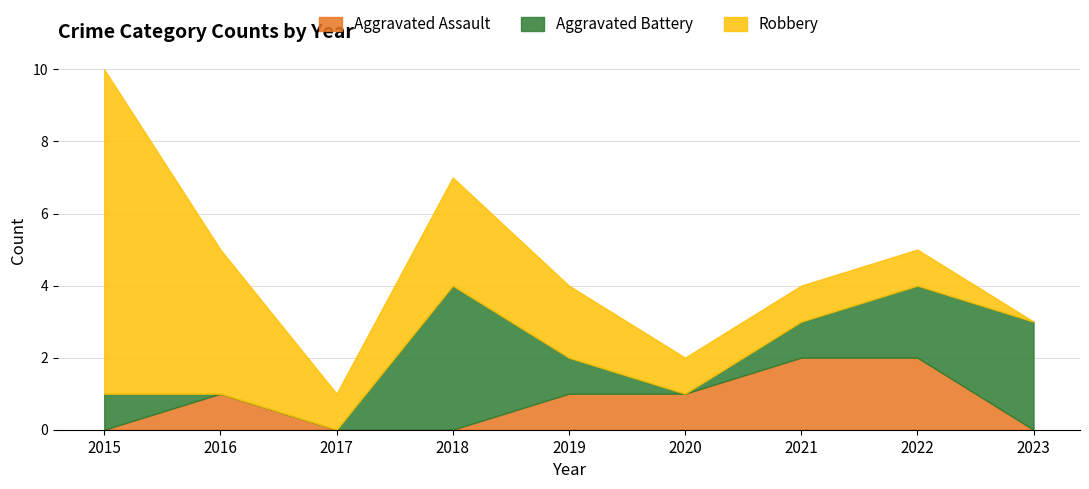

How many interior local peaks does the Aggravated Battery series have?

1